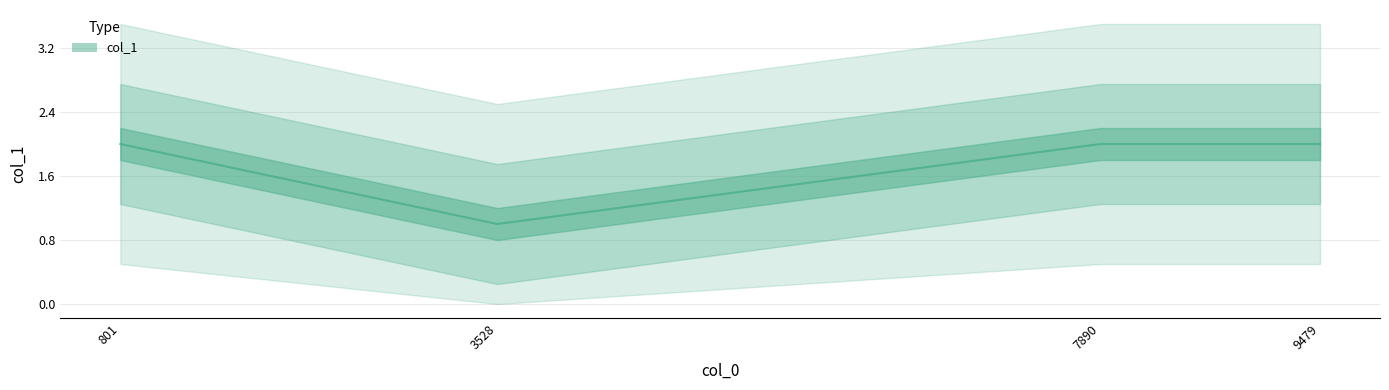

The value at 801 is 2. True or false?

True